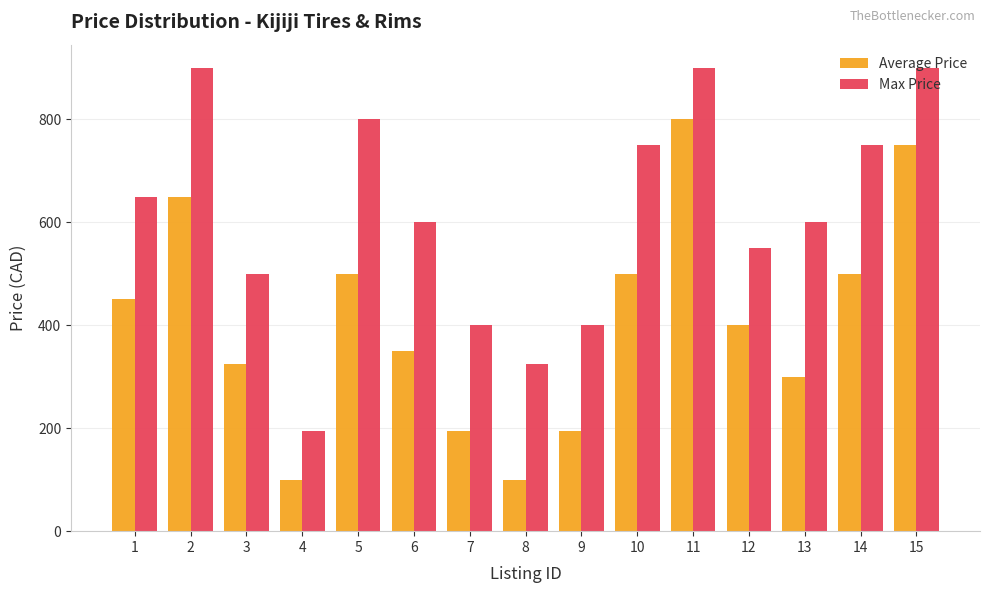

Reading right to left, what are all the values shown in this chart?

Average Price: 750	500	300	400	800	500	195	100	195	350	500	100	325	650	450
Max Price: 900	750	600	550	900	750	400	325	400	600	800	195	500	900	650